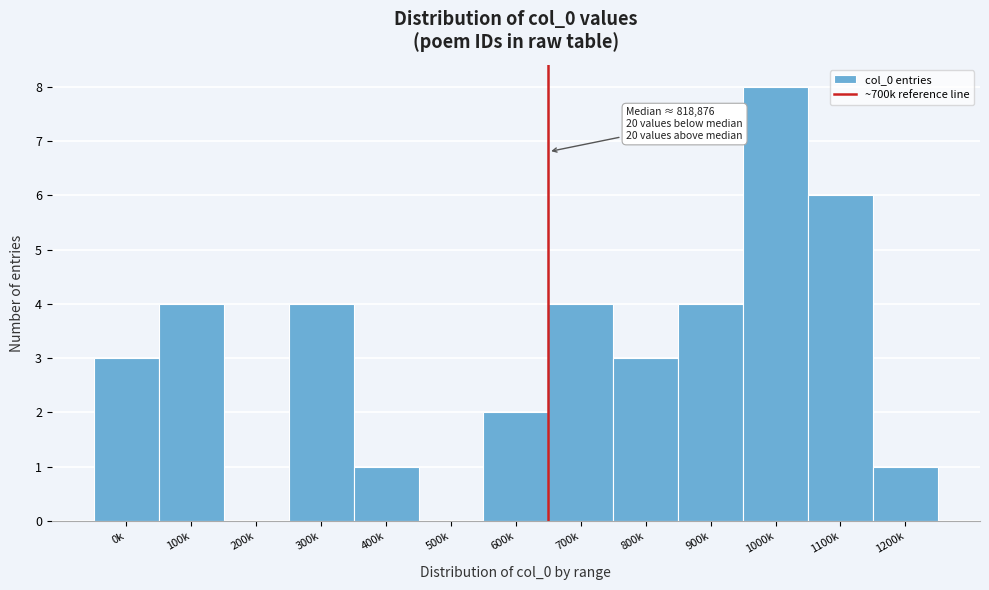

Reading right to left, transcribe all the data shown in this chart.

1200k=1	1100k=6	1000k=8	900k=4	800k=3	700k=4	600k=2	500k=0	400k=1	300k=4	200k=0	100k=4	0k=3